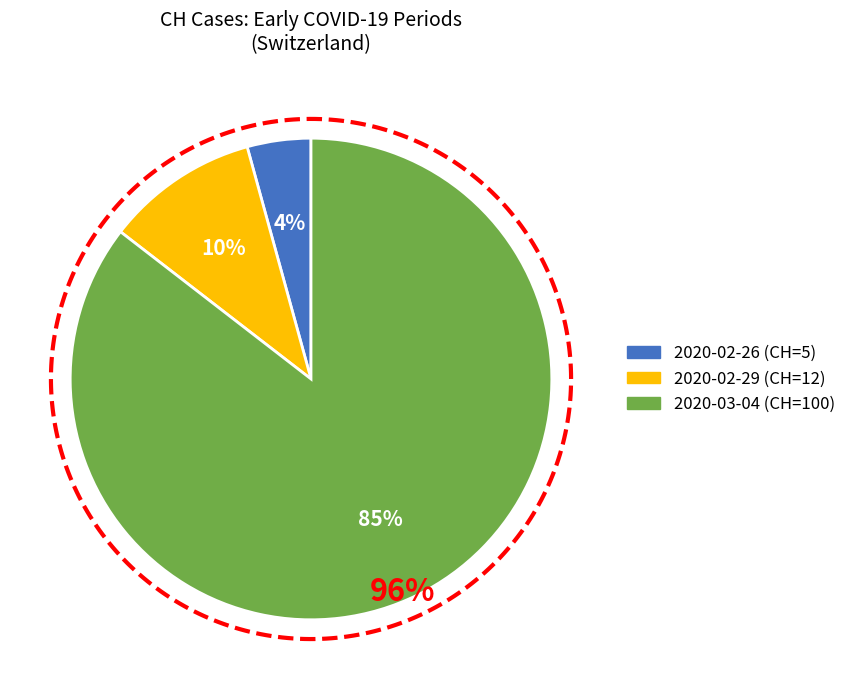

Does AI_diff=5+ account for over 50% of the chart?

No